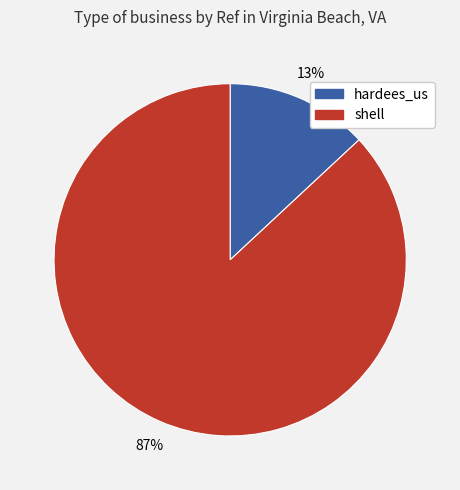

Count the number of slices in the pie.

2